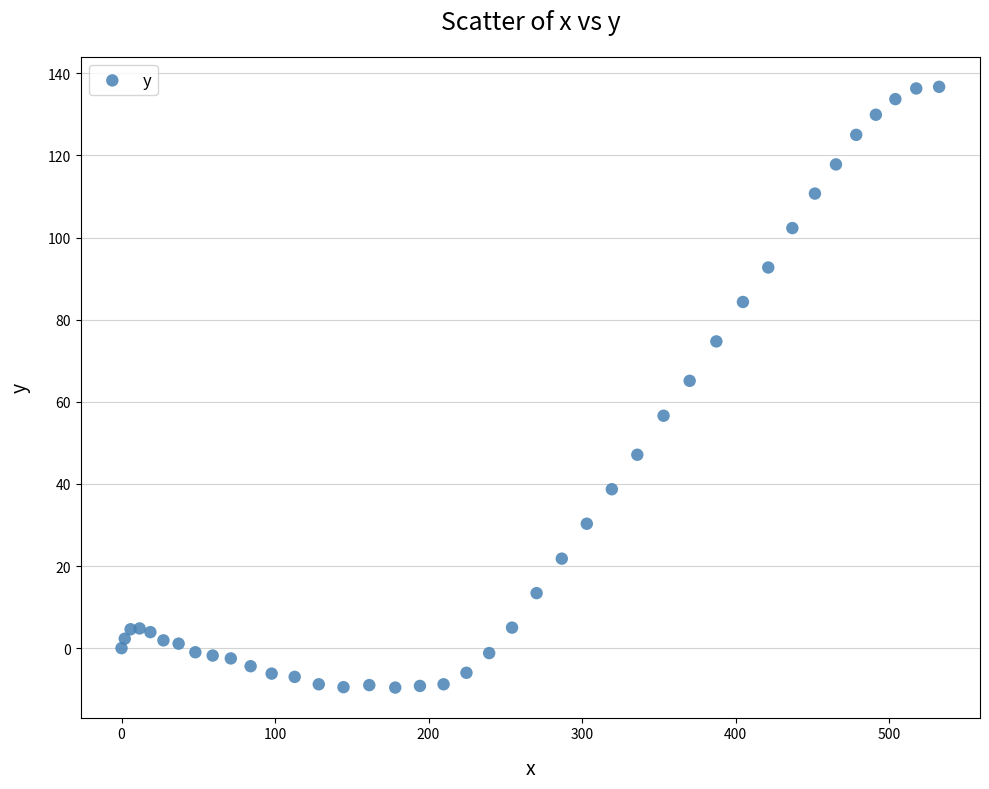

What Y value in the scatter plot is closest to 63?

65.1